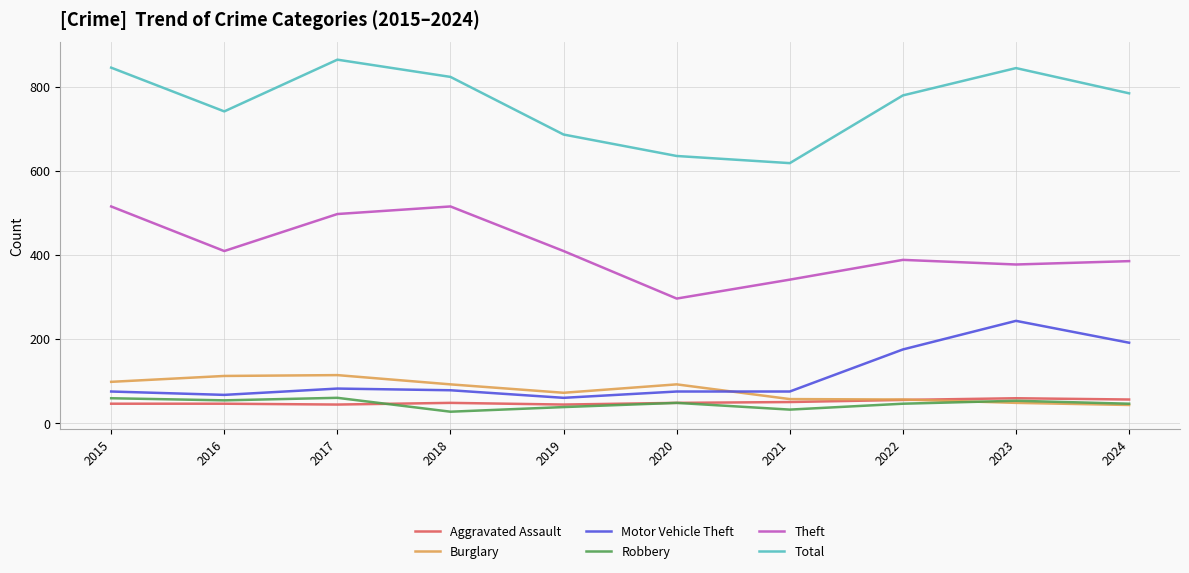

The Aggravated Assault series shows 55 at 2022. True or false?

True